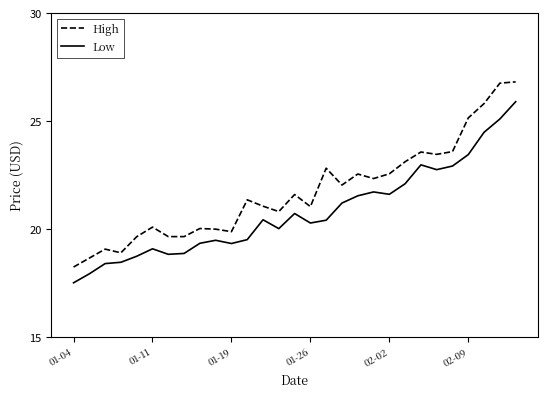

True or false: High and Low cross at least once.

False